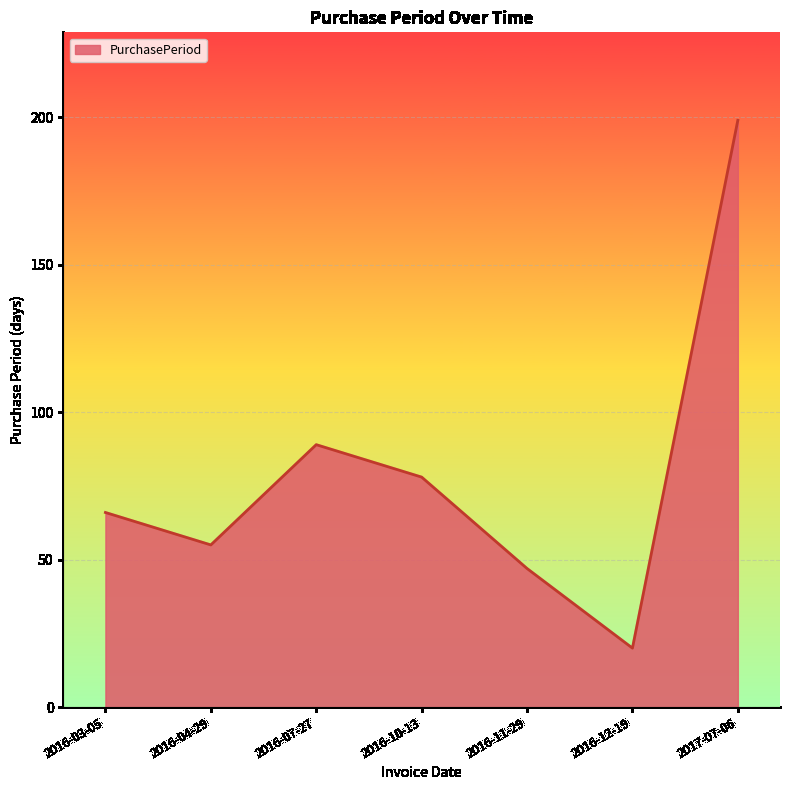

How many lines are shown in the chart?

1